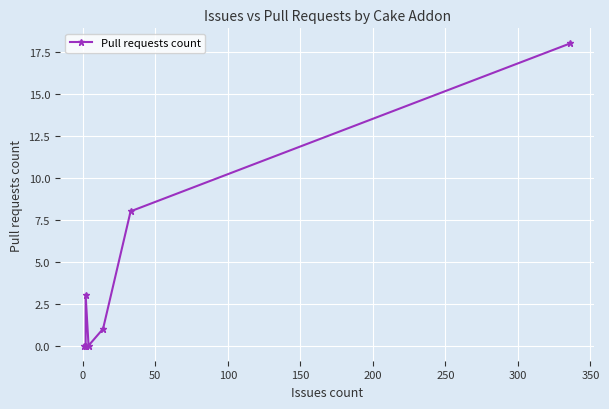

How many points are higher than both their immediate neighbors (excluding endpoints)?

1